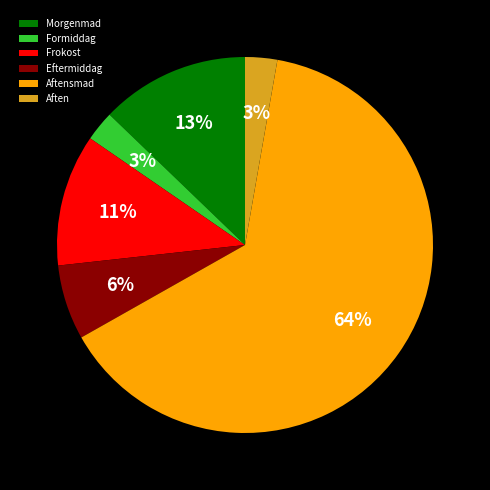

The Aften slice represents 3% of the pie. True or false?

True